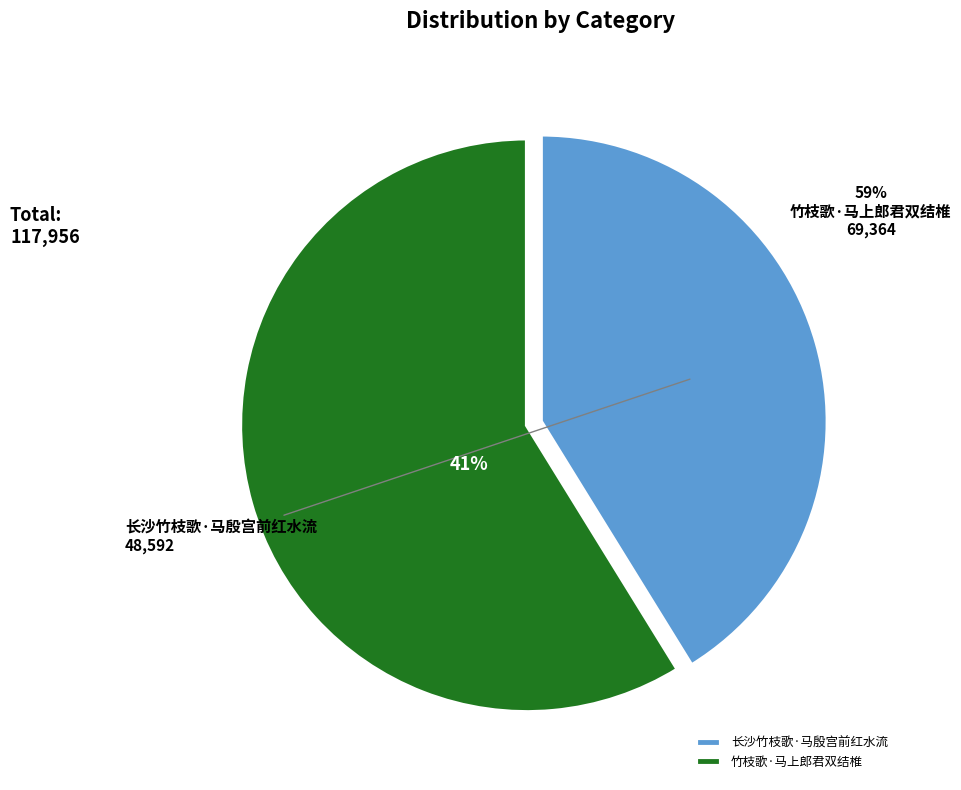

To the nearest percent, what percentage of the pie is 竹枝歌·马上郎君双结椎?

59%